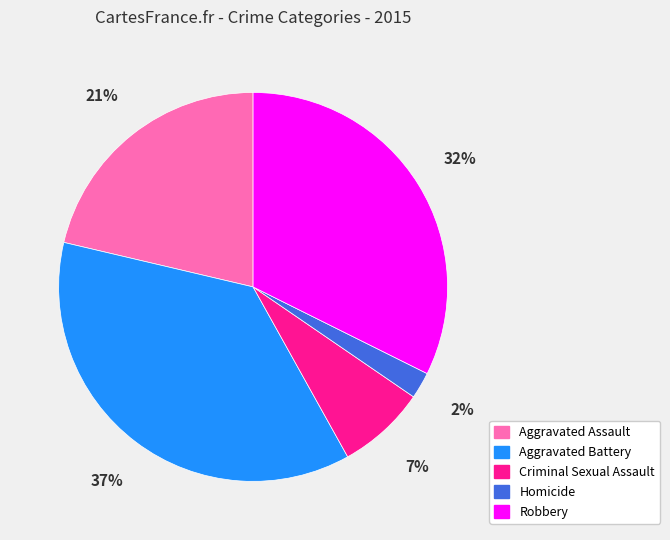

The Criminal Sexual Assault slice represents 7% of the pie. True or false?

True